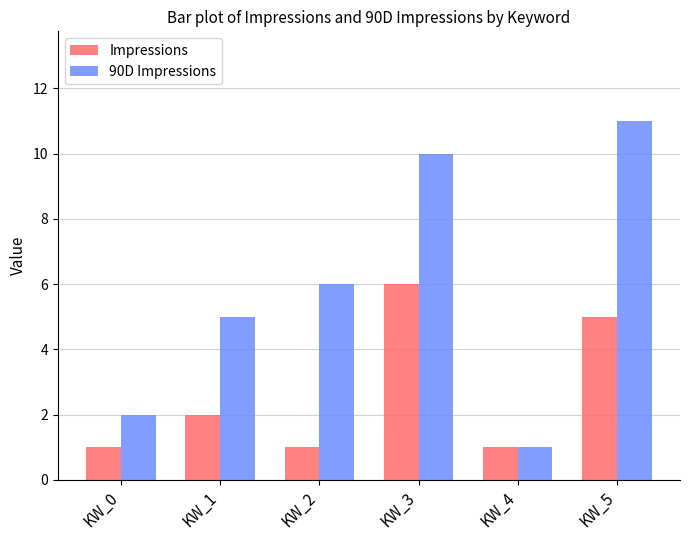

Reading left to right, list all the values displayed in this chart.

Impressions: KW_0=1	KW_1=2	KW_2=1	KW_3=6	KW_4=1	KW_5=5
90D Impressions: KW_0=2	KW_1=5	KW_2=6	KW_3=10	KW_4=1	KW_5=11